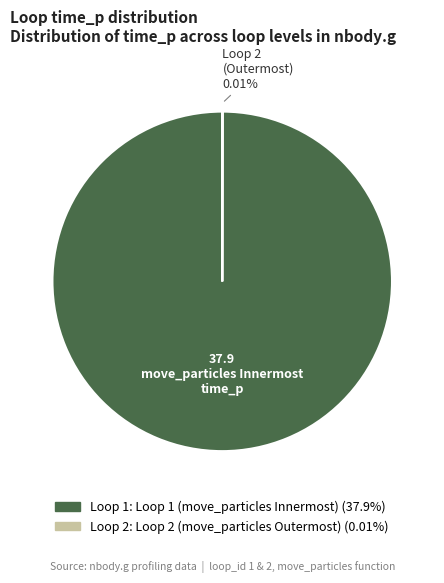

Is there a majority slice in this chart?

Yes